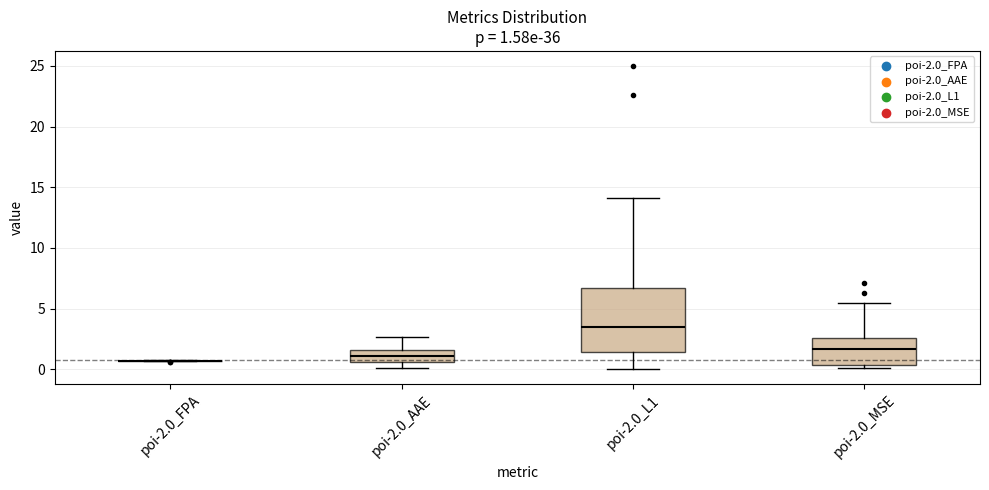

Comparing the boxes themselves (not the whiskers), which one is the tallest?

poi-2.0_L1